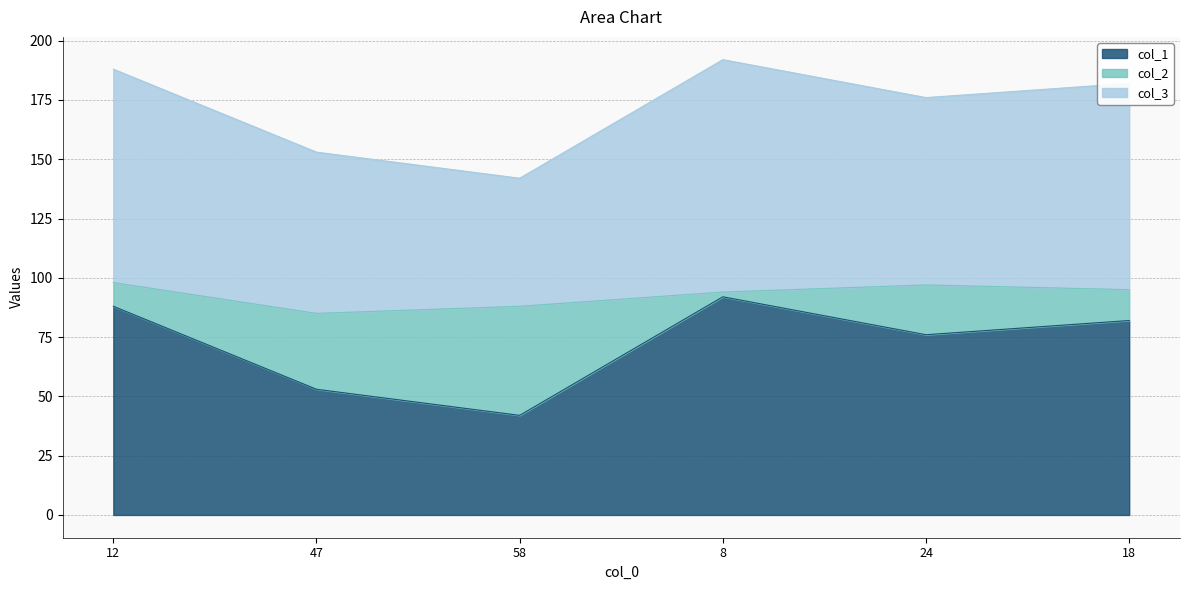

In col_1, how many points are lower than both neighbors (excluding endpoints)?

2